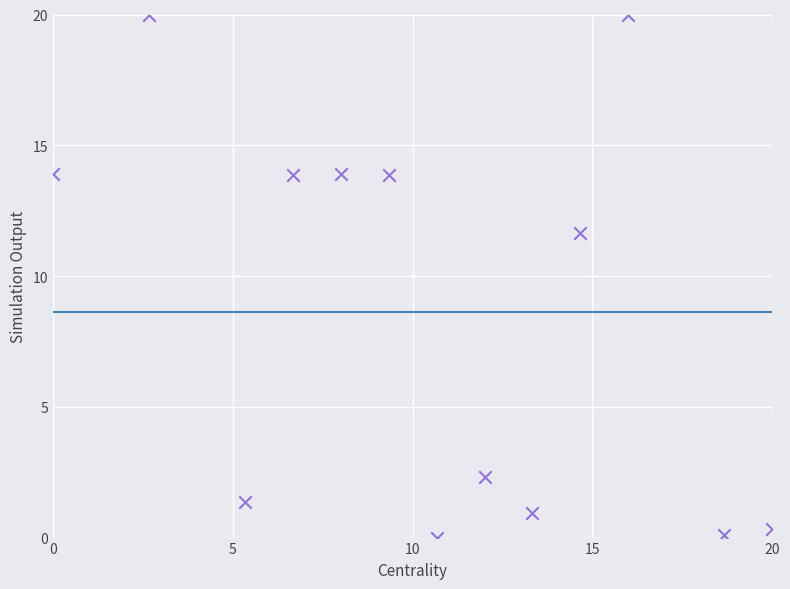

What Y value in the scatter plot is closest to 10?

11.6